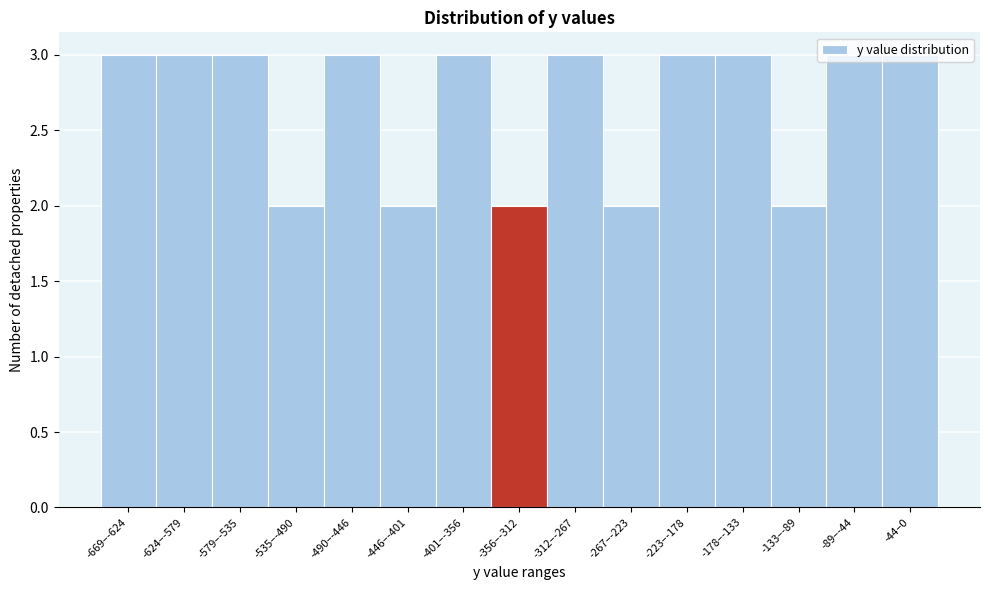

Between -356–-312 and -223–-178, which is larger?

-223–-178